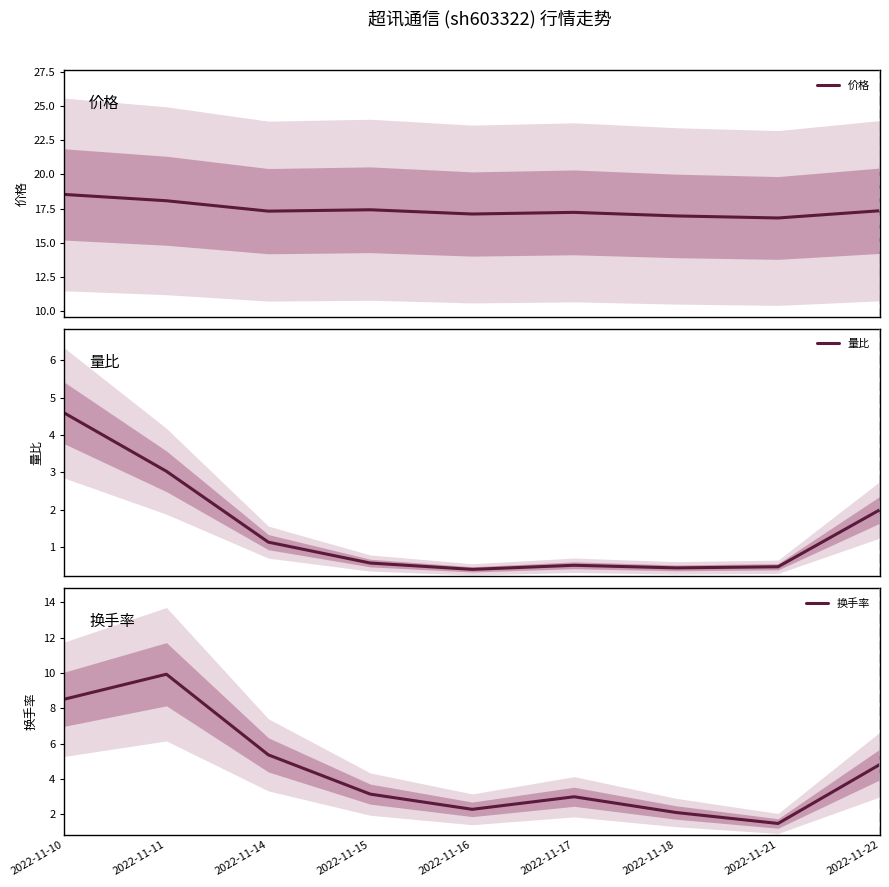

What is the difference between the second highest and minimum values in the 价格 series?

1.3